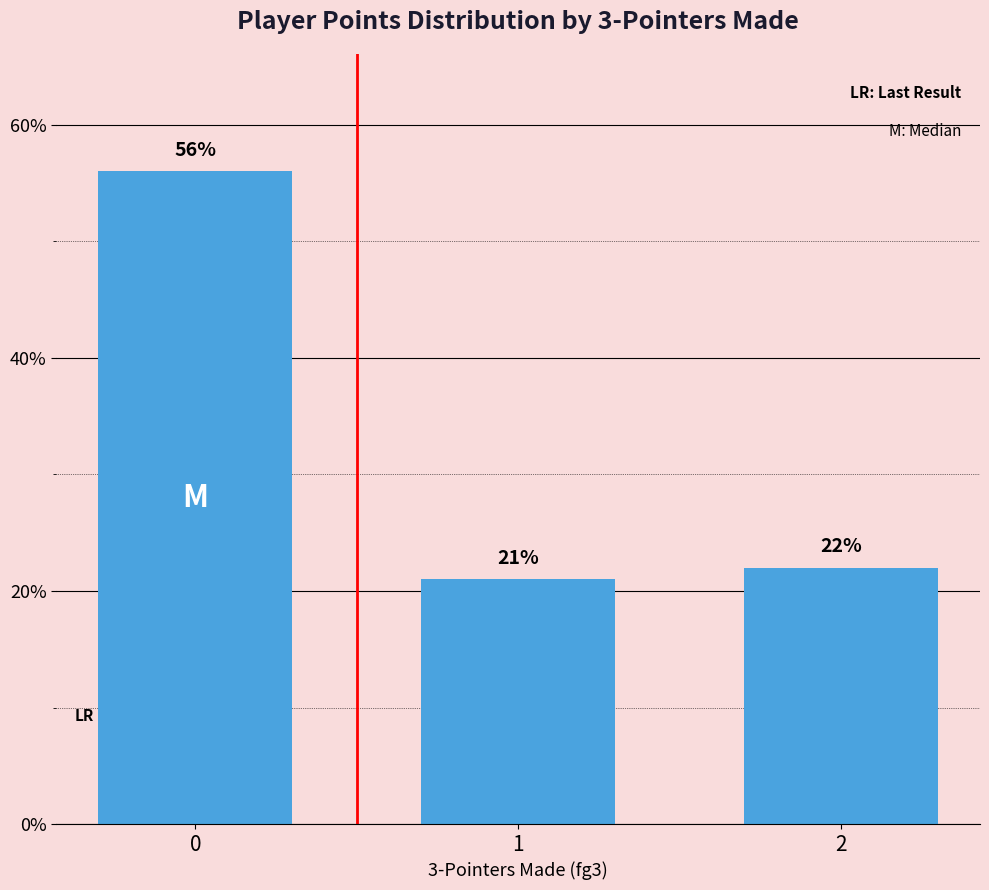

Is it true that the value at 1 is 21?

True